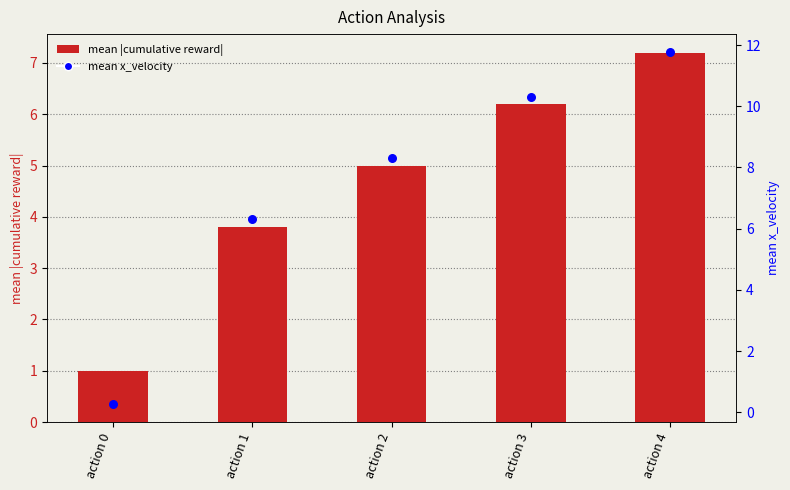

Is the value of mean |cumulative reward| at action 3 greater than the value of mean x_velocity at action 3?

No